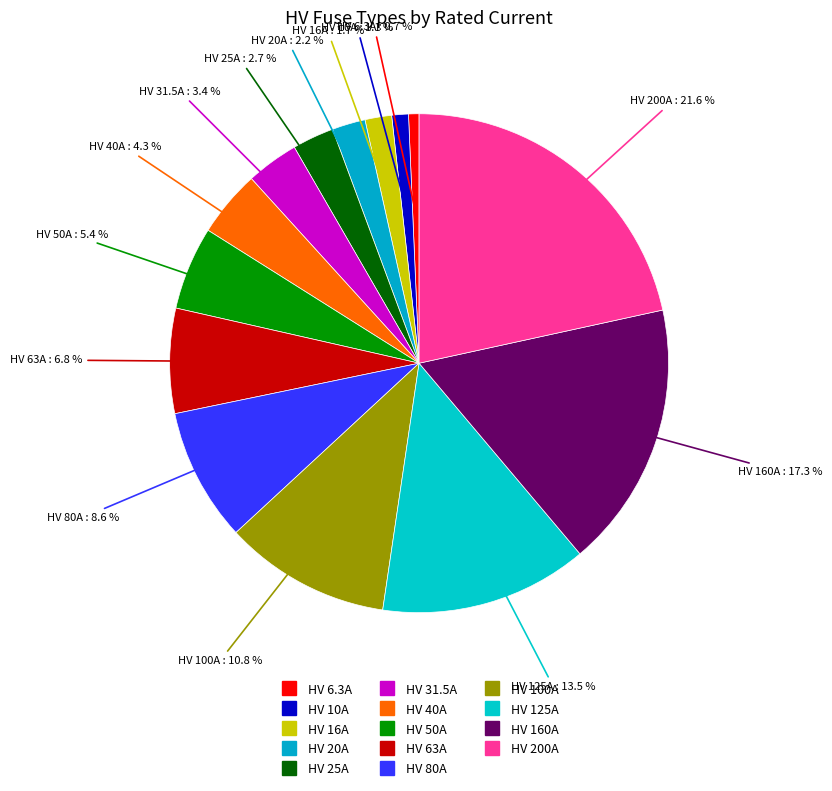

What percentage is NOT represented by HV 160A?

82.7%